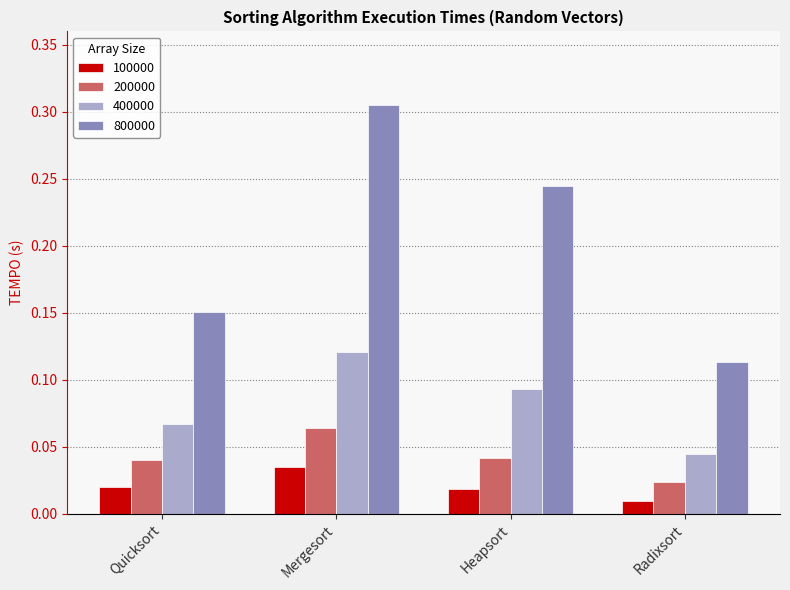

Which series has the widest spread of values?

800000